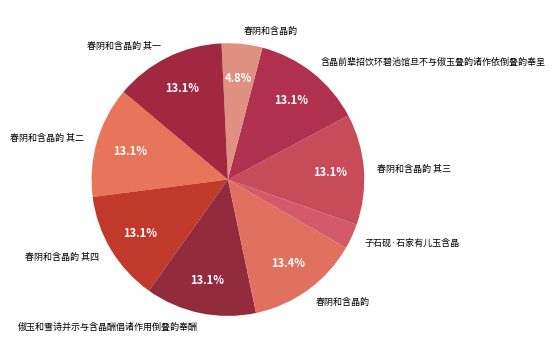

Which category has the smallest portion of the pie?

子石砚·石家有儿玉含晶